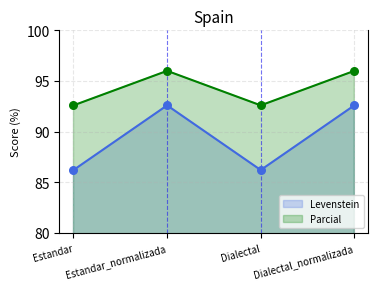

What is the total value across all series at Estandar_normalizada?

188.6